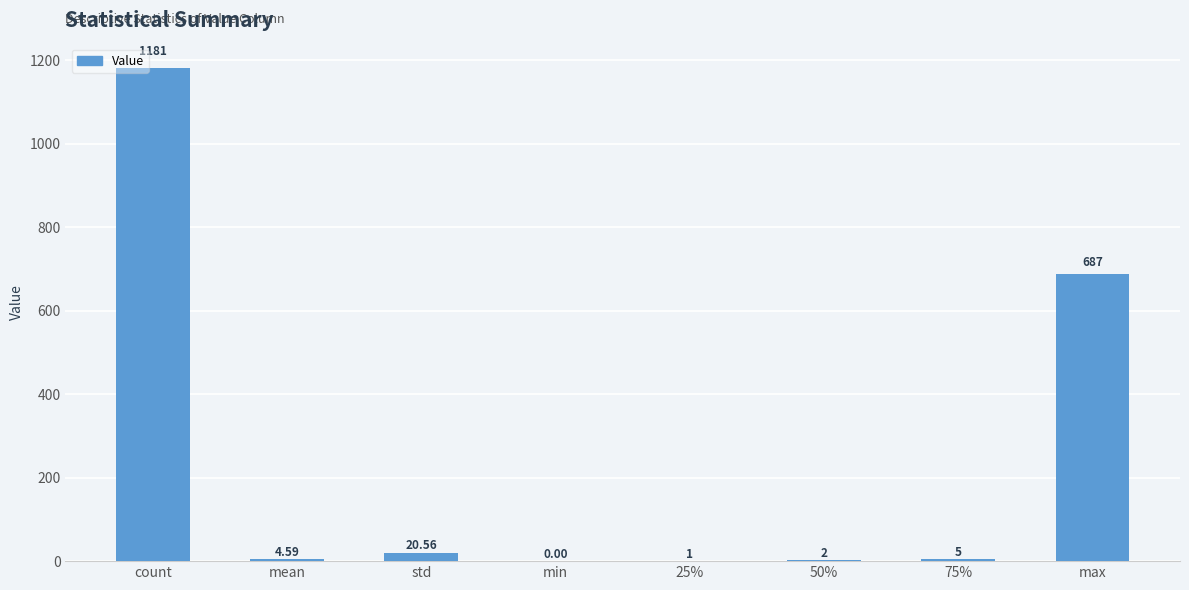

Where does the data first go above 5?

count